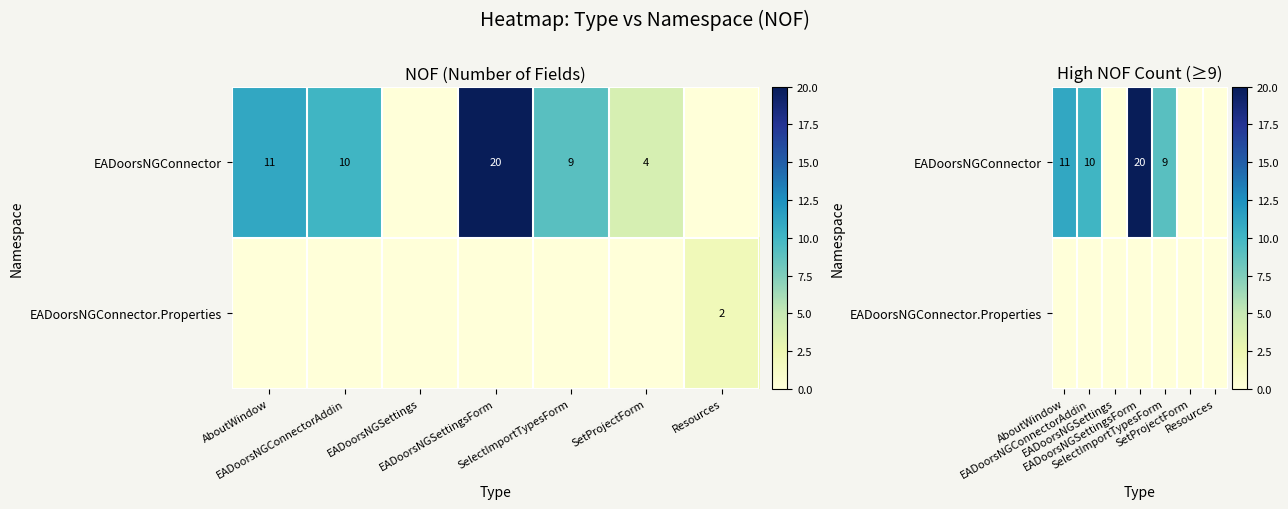

Is it true that EADoorsNGConnector equals 11 at AboutWindow?

True